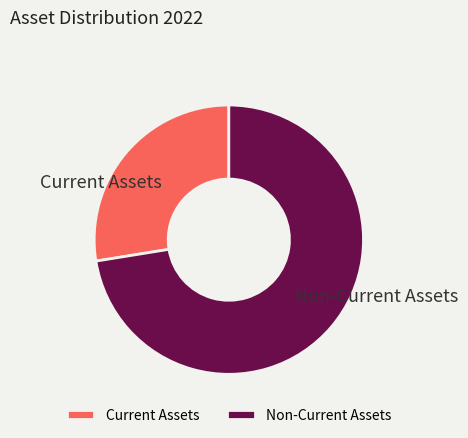

Count the number of slices in the pie.

2